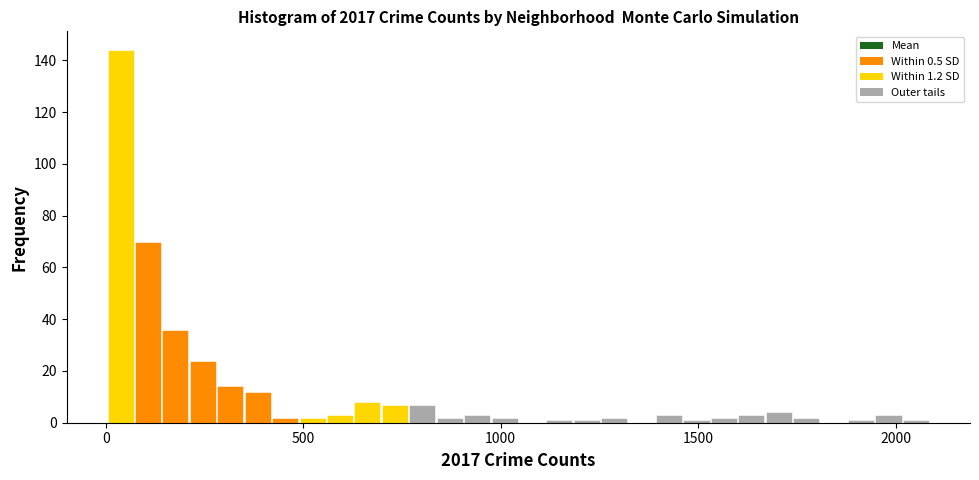

Read against the x-axis, roughly where is the centre of the tallest bar?

50